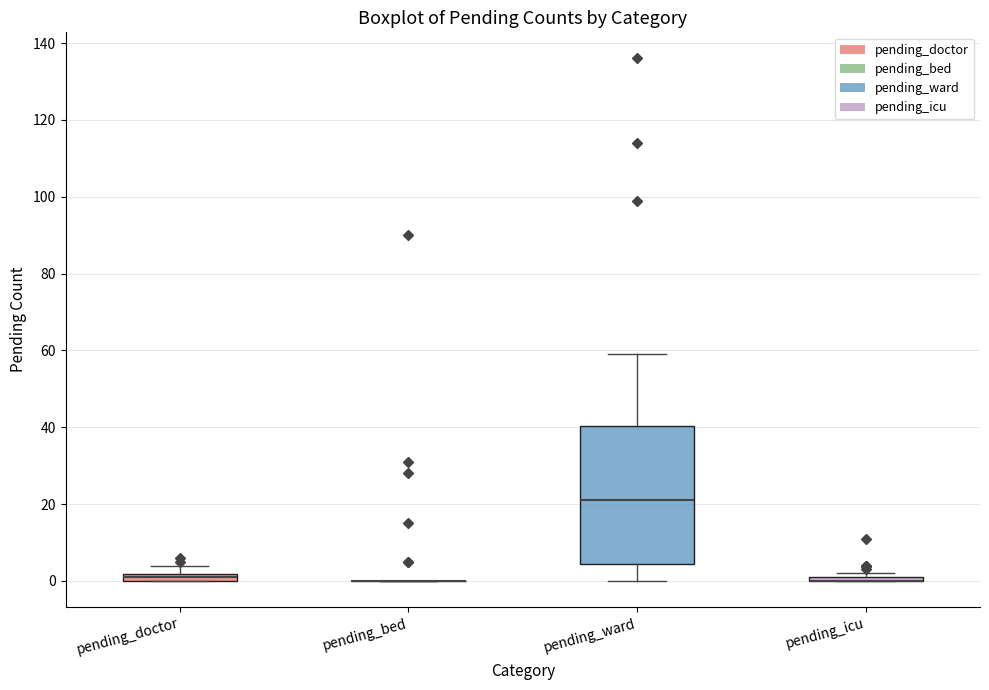

Which box is the tallest, from its lower edge to its upper edge?

pending_ward